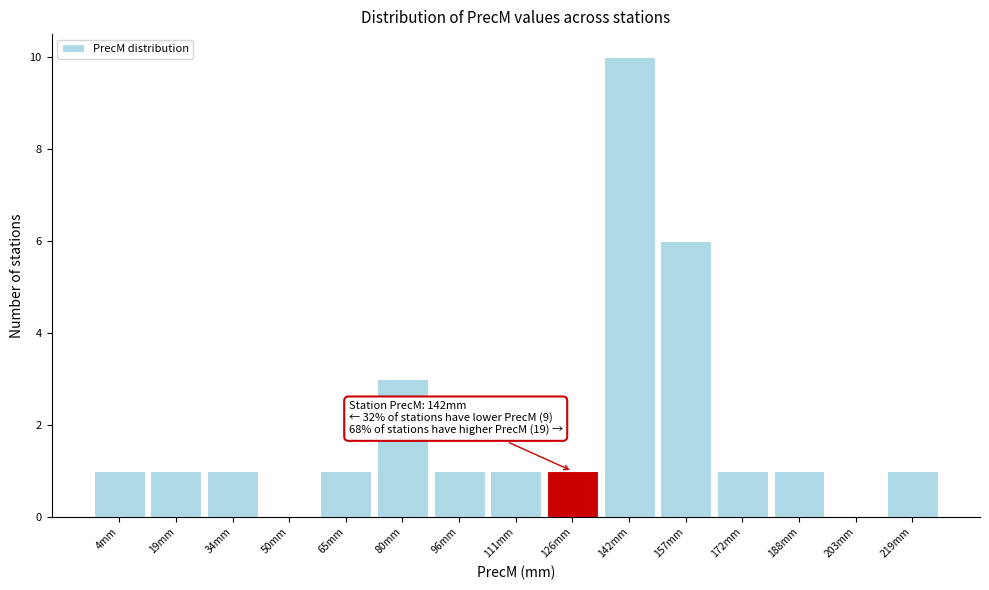

Reading left to right, what are all the values shown in this chart?

4mm=1	19mm=1	34mm=1	50mm=0	65mm=1	80mm=3	96mm=1	111mm=1	126mm=1	142mm=10	157mm=6	172mm=1	188mm=1	203mm=0	219mm=1